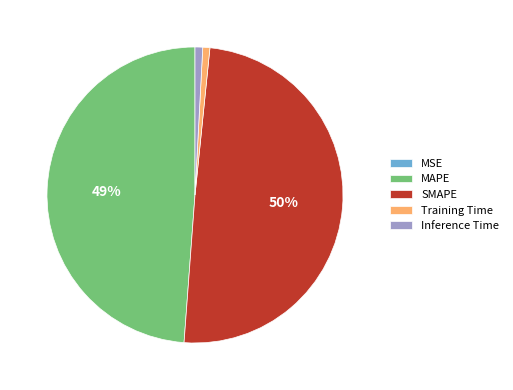

Is it true that Inference Time is 1% of the pie?

True